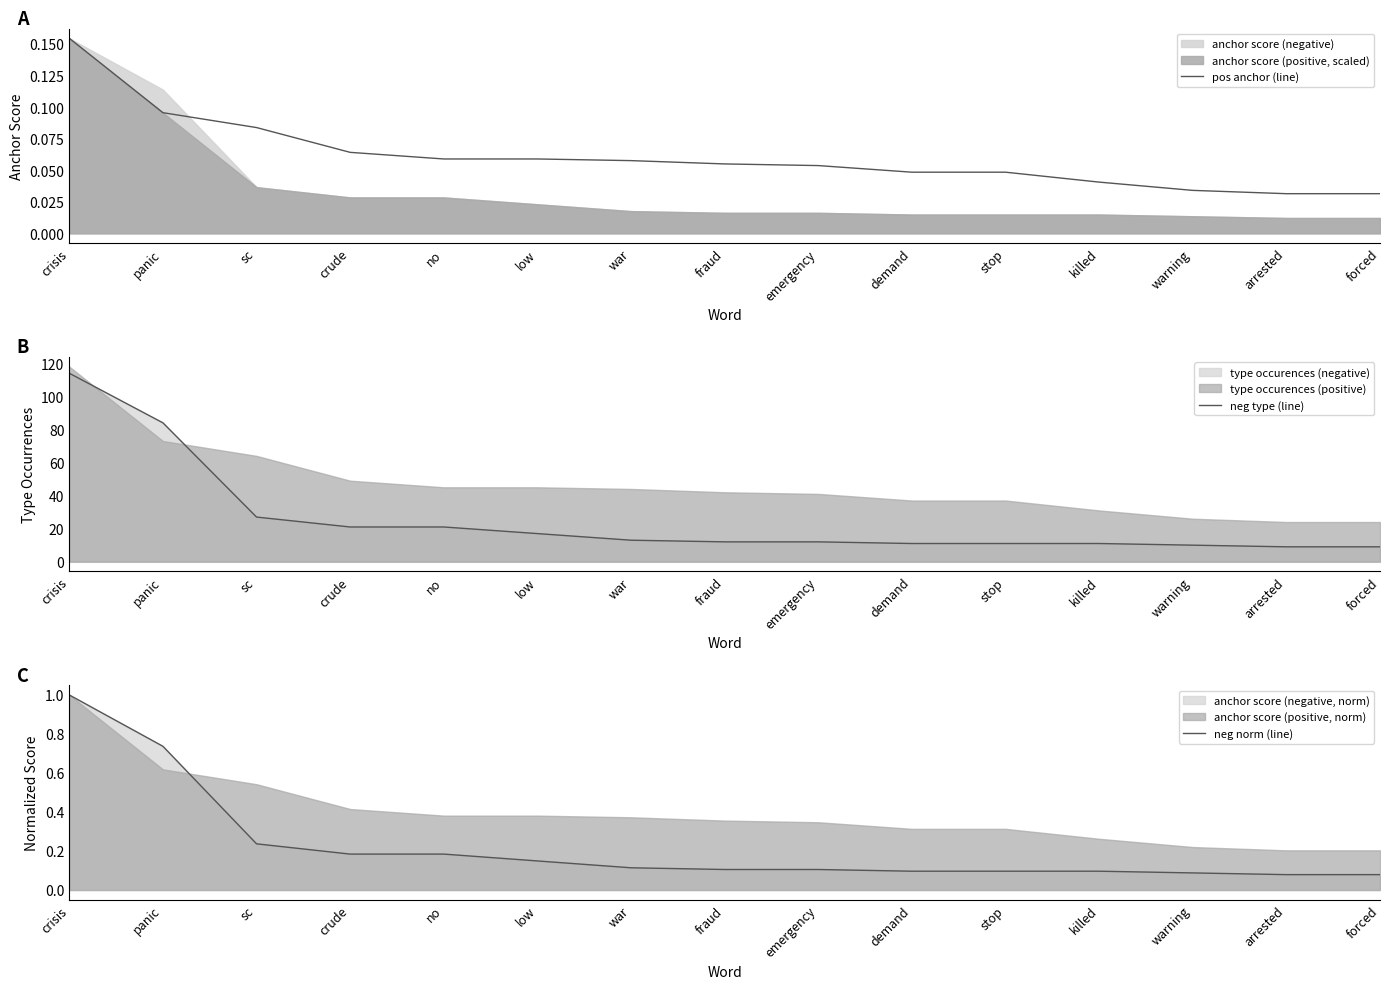

Read the pos anchor (line) value at sc.

0.1